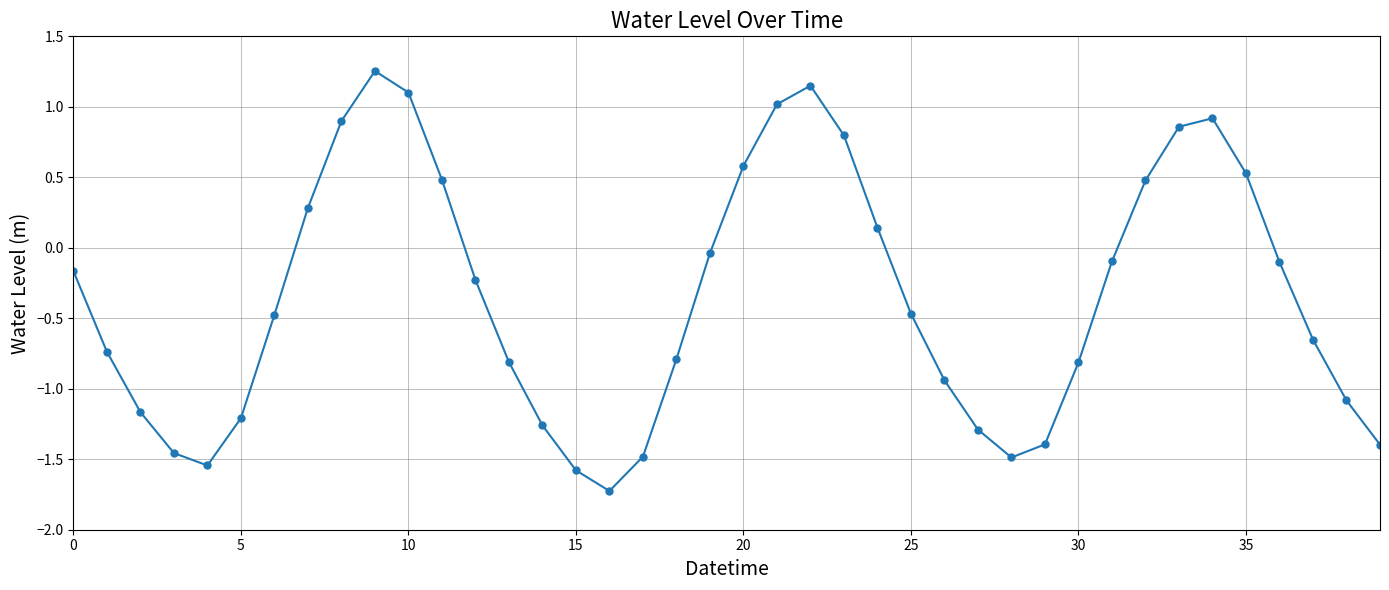

What is the minimum value shown in the chart?

-1.7